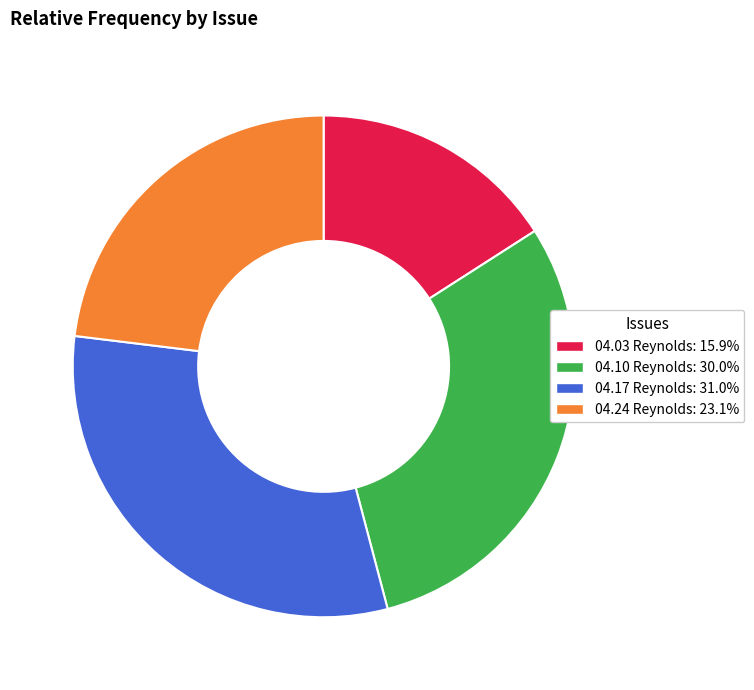

Does any single category account for the majority?

No